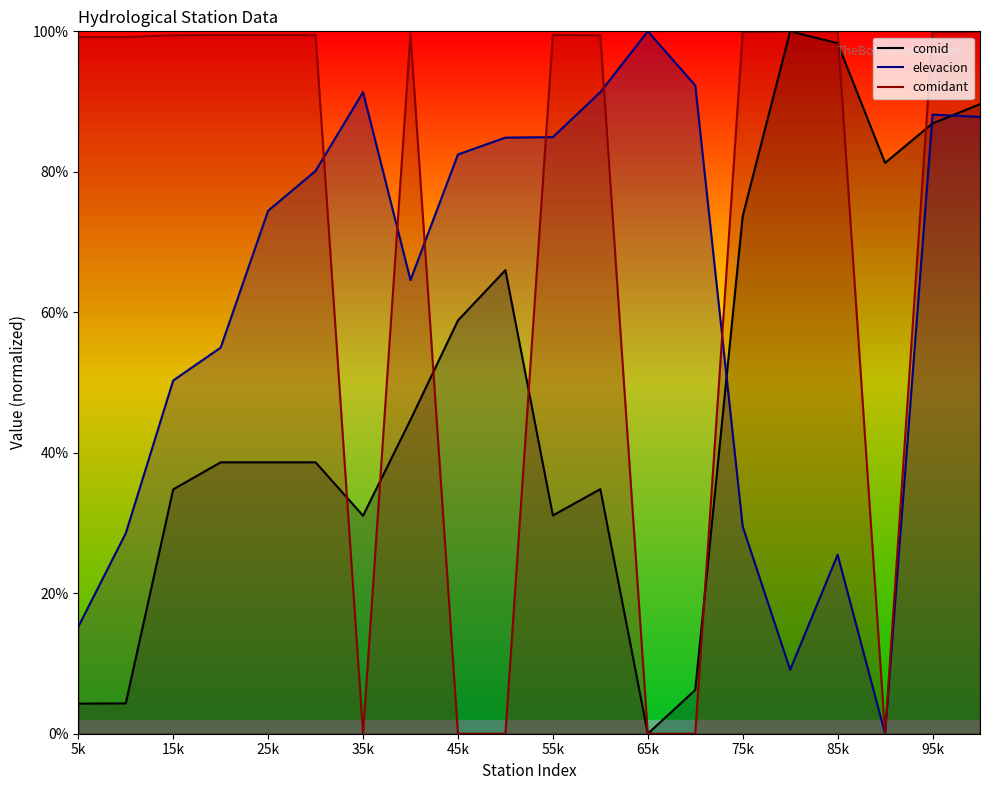

How many data points in comidant are less than 99?

6